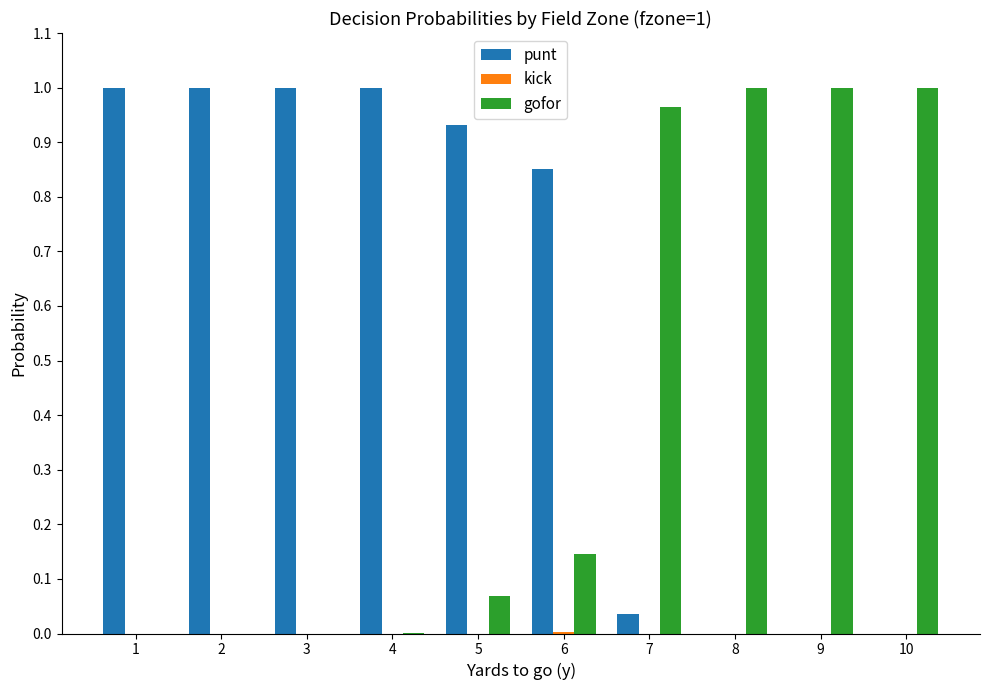

How many categories are shown in the chart?

10